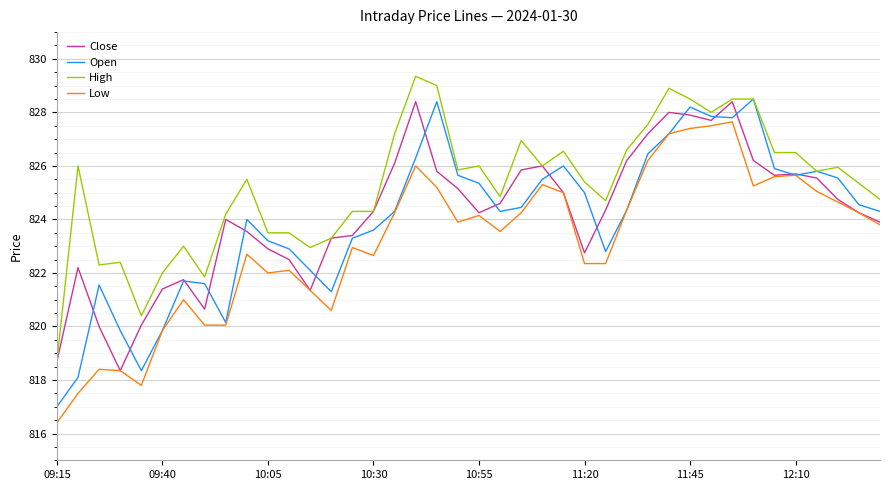

Does the chart have visible grid lines?

Yes